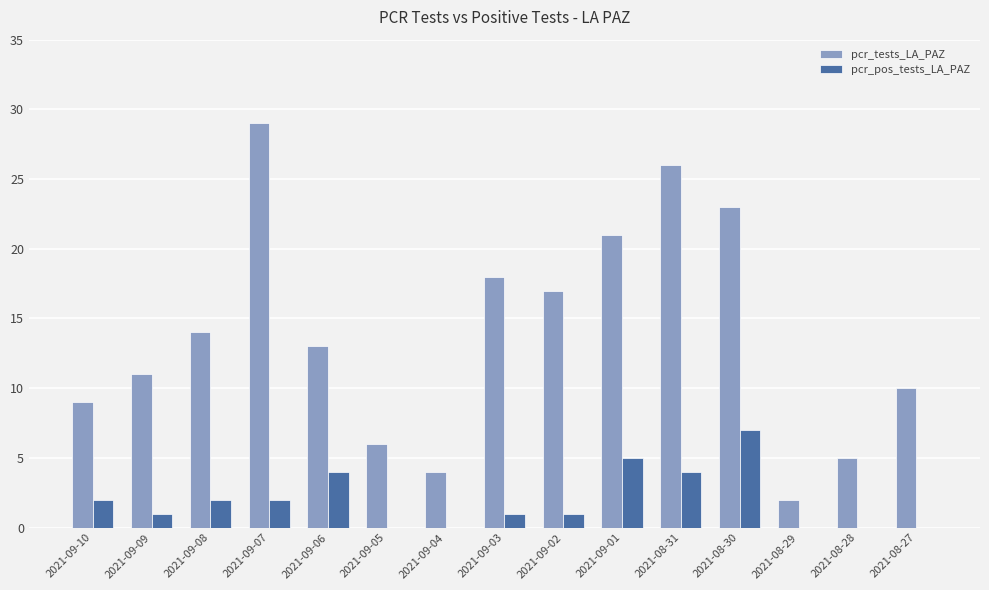

The value of pcr_tests_LA_PAZ at 2021-09-07 is 29. True or false?

True